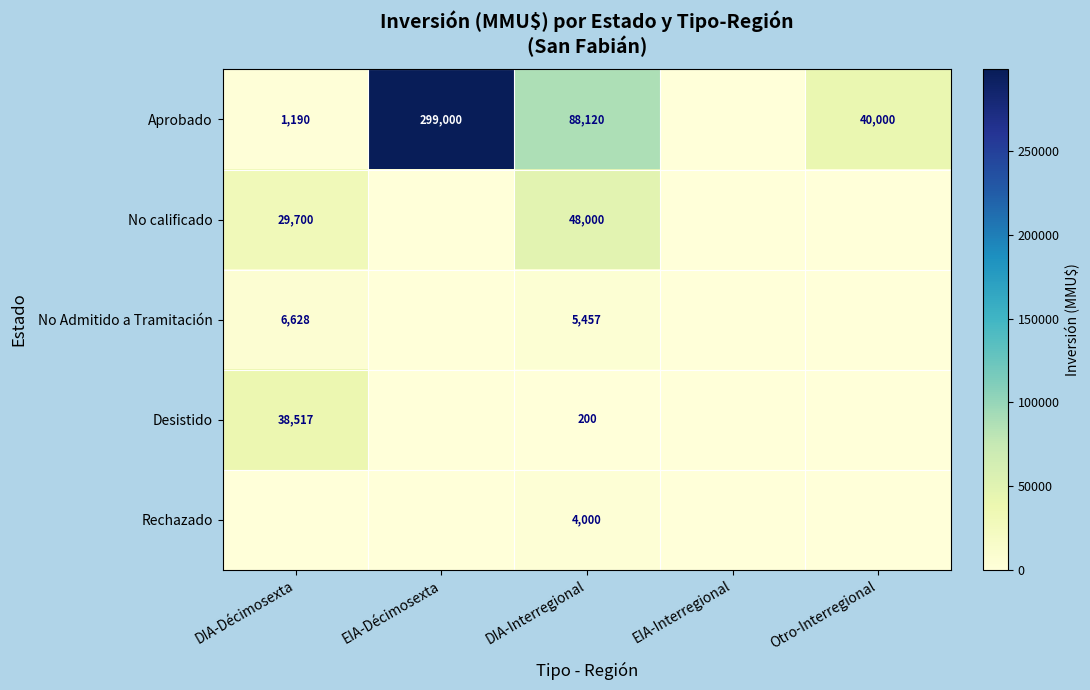

Is the value of No calificado at DIA-Décimosexta greater than the value of Aprobado at DIA-Interregional?

No